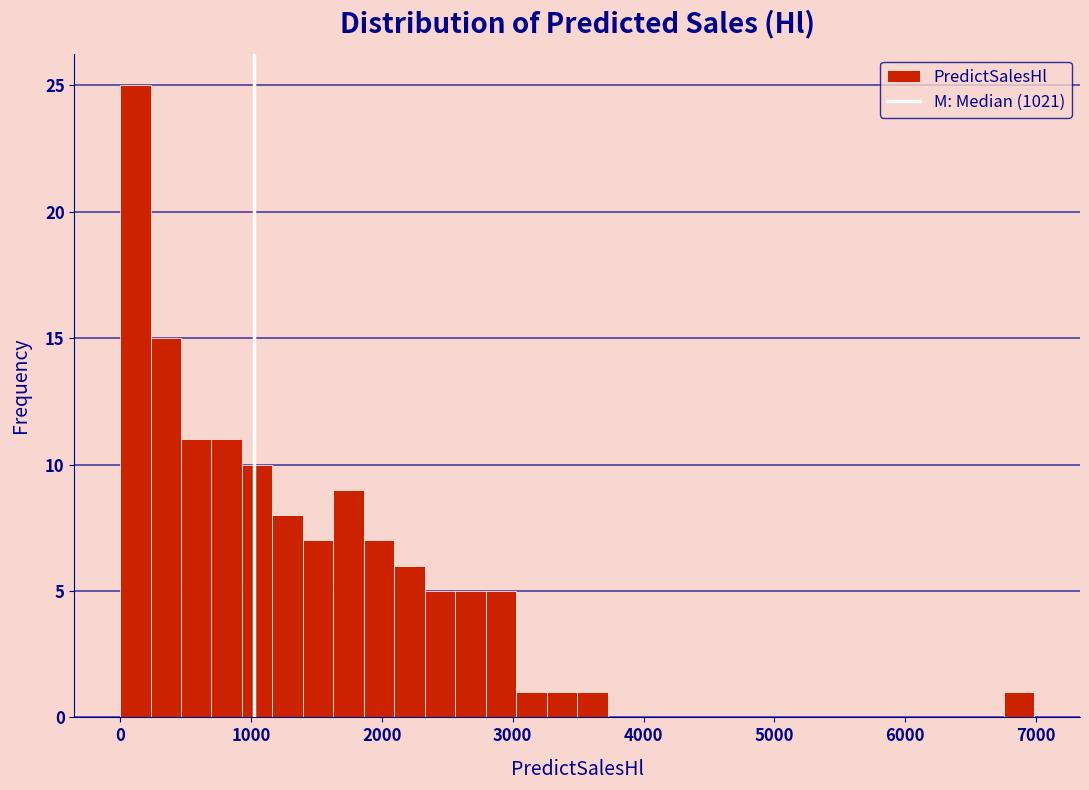

Around what value on the x-axis is the tallest bar? Give the approximate position of its centre, as read against the axis.

100